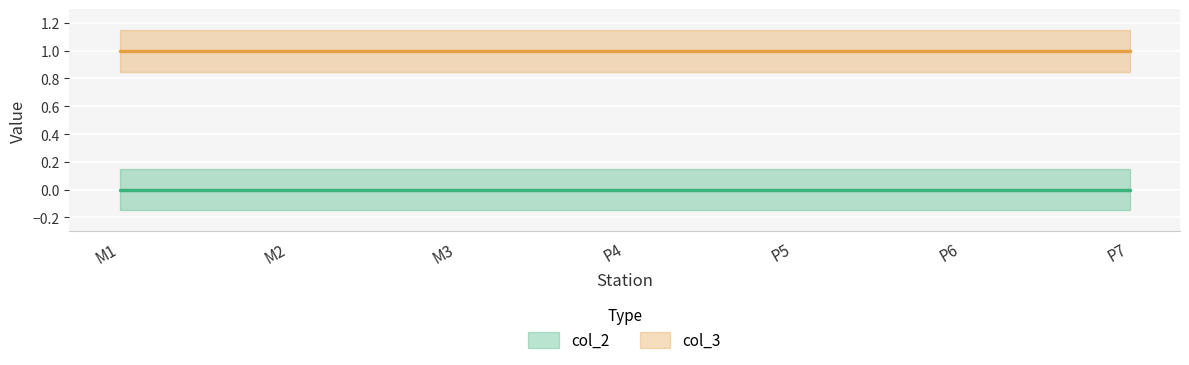

Which label corresponds to the smallest value in the chart?

M1